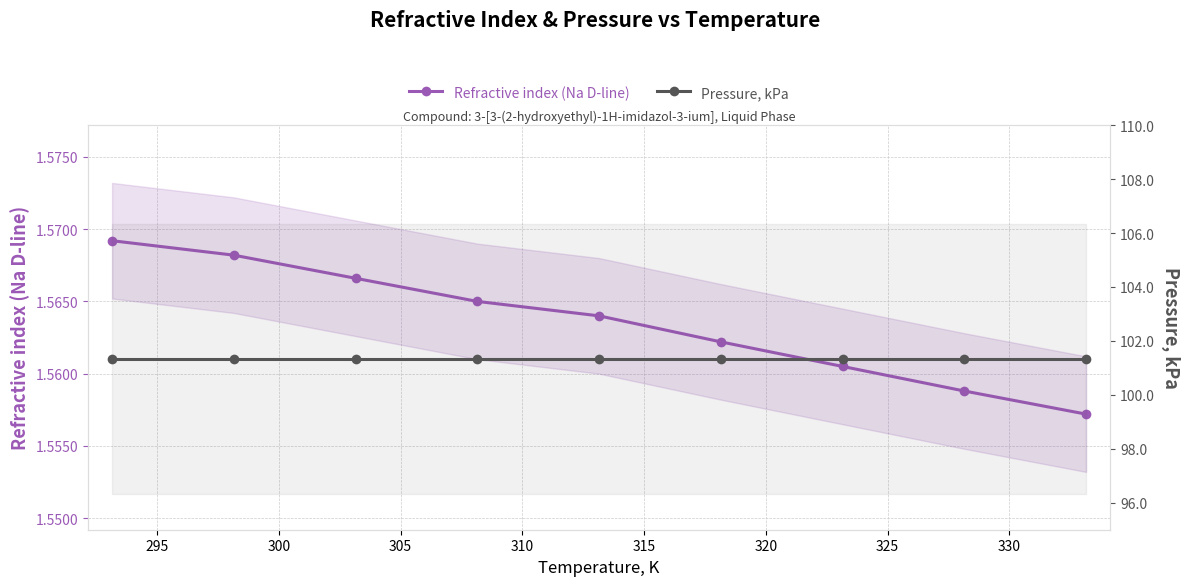

How many lines are shown in the chart?

2